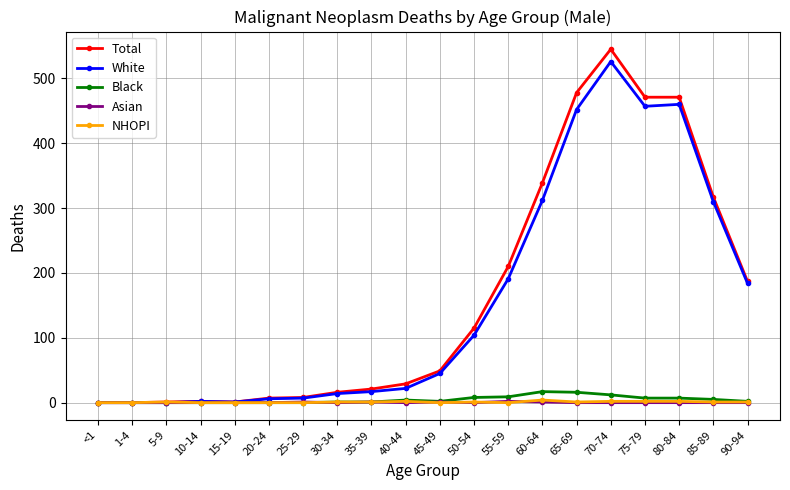

Between 75-79 and 90-94, which series saw the biggest shift?

Total